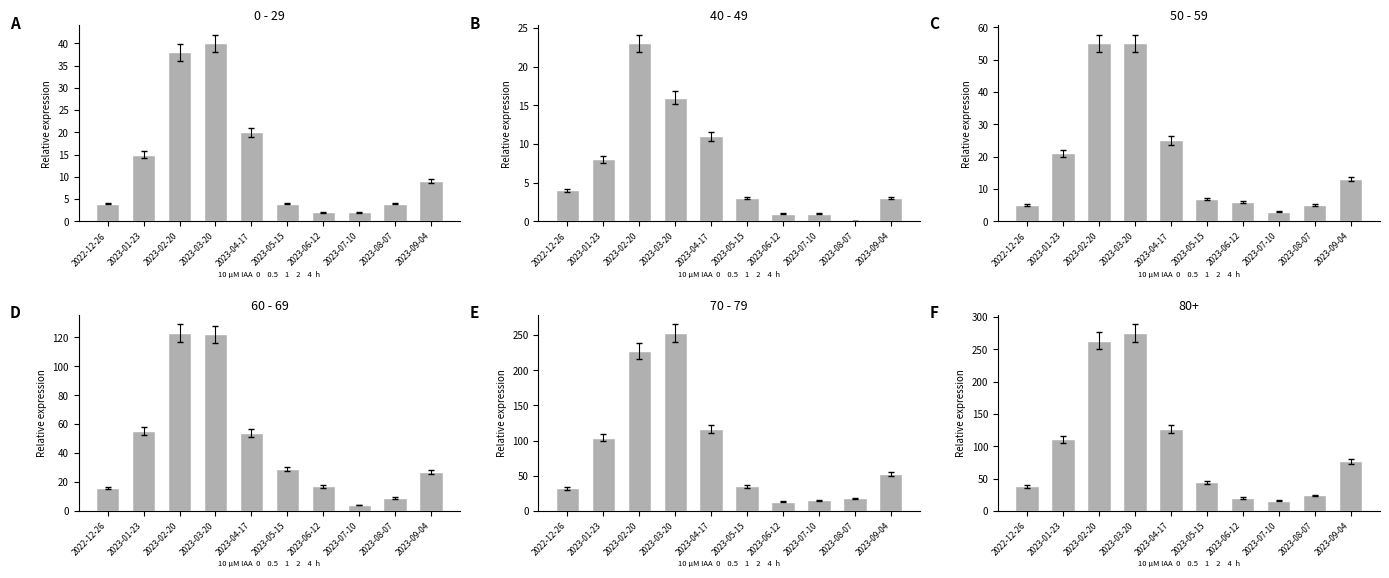

Reading right to left, list all the values displayed in this chart.

0 - 29: 9	4	2	2	4	20	40	38	15	4
40 - 49: 3	0	1	1	3	11	16	23	8	4
50 - 59: 13	5	3	6	7	25	55	55	21	5
60 - 69: 27	9	4	17	29	54	122	123	55	16
70 - 79: 53	18	15	13	35	117	253	227	104	32